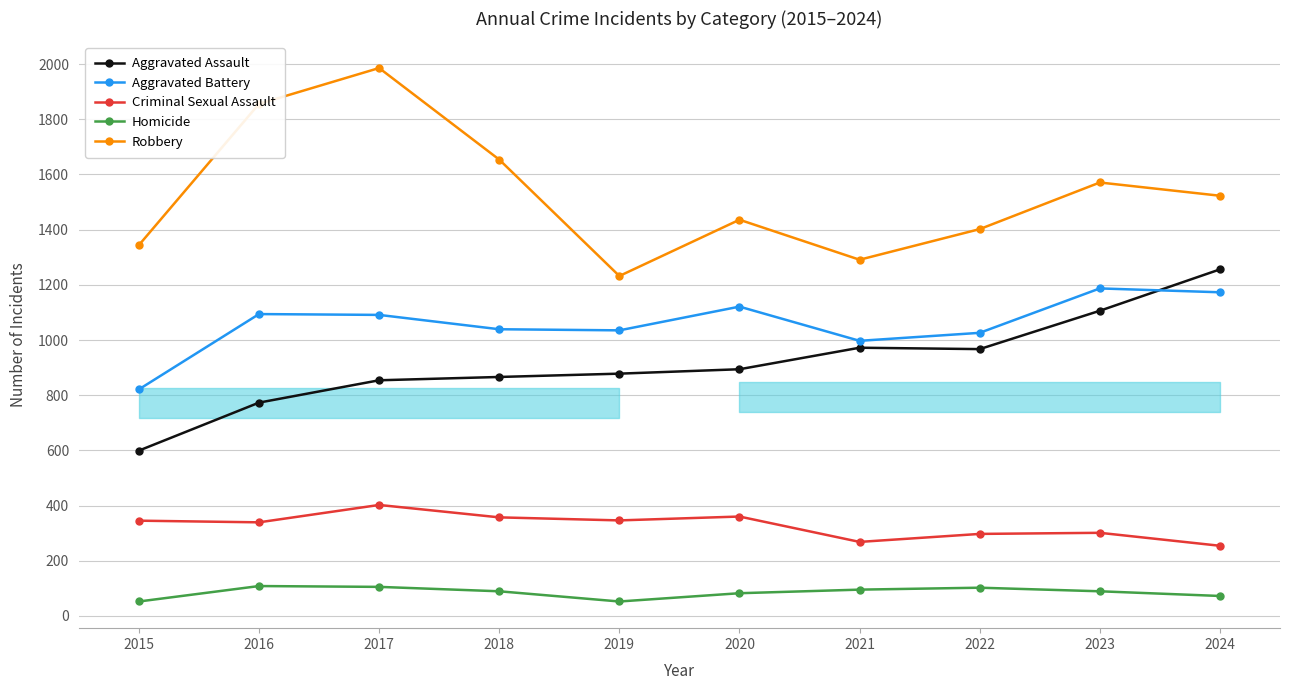

List the series in order of their peak value, highest first.

Robbery, Aggravated Assault, Aggravated Battery, Criminal Sexual Assault, Homicide